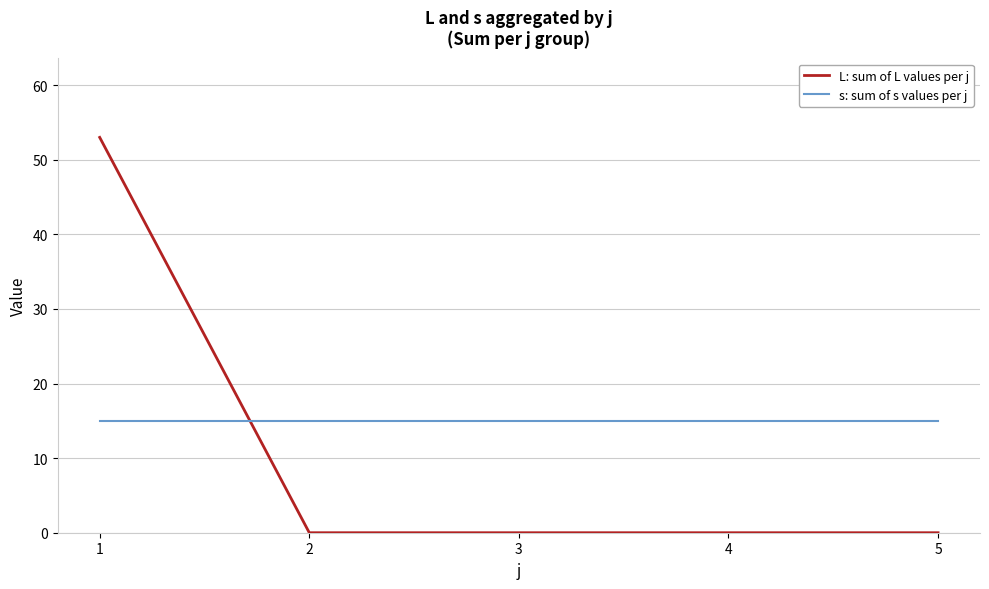

What is the greatest value displayed?

53